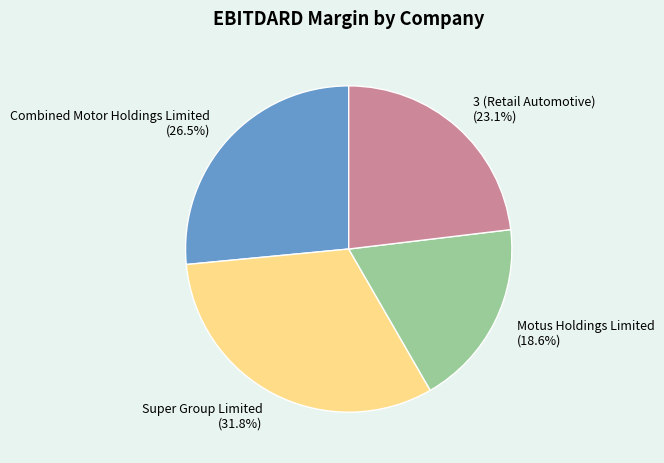

Combined, what portion of the pie is Motus Holdings Limited and 3 (Retail Automotive)?

41.7%